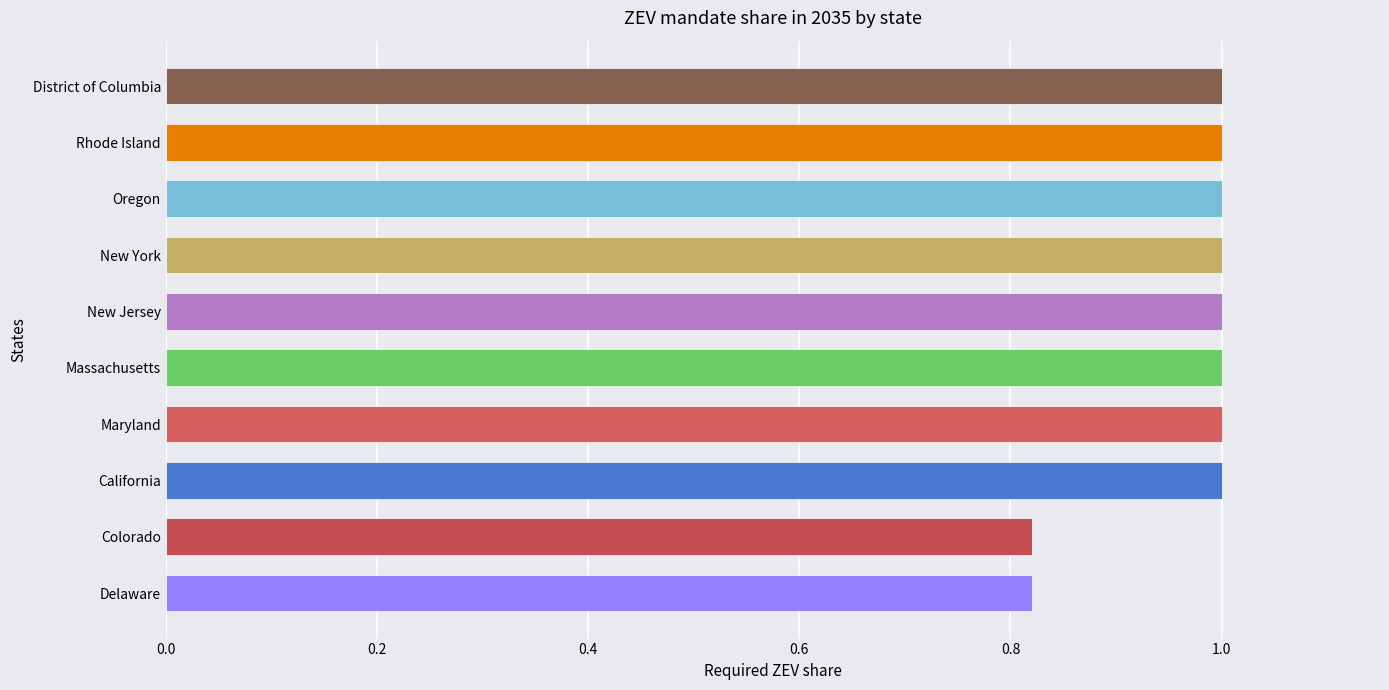

True or false: the data shows 1.0 at Maryland.

True